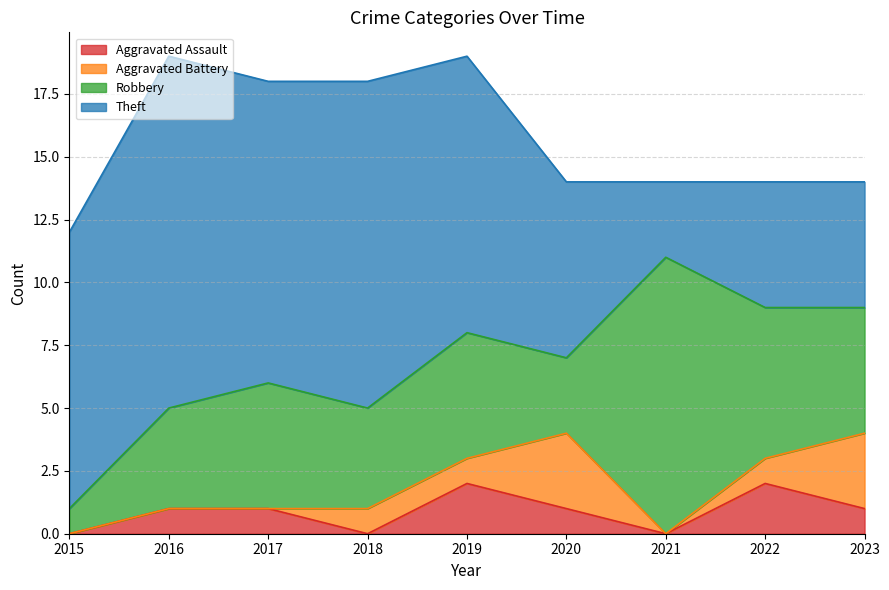

Does the chart display data point markers on the line(s)?

No